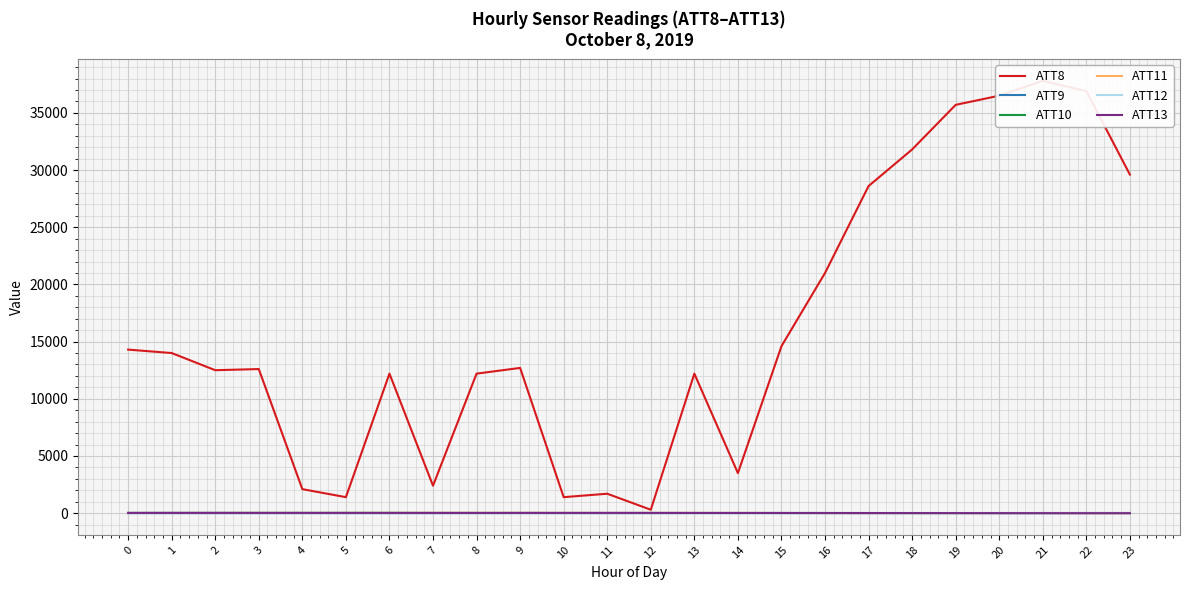

True or false: ATT9 has more than 1 interior local peaks.

True